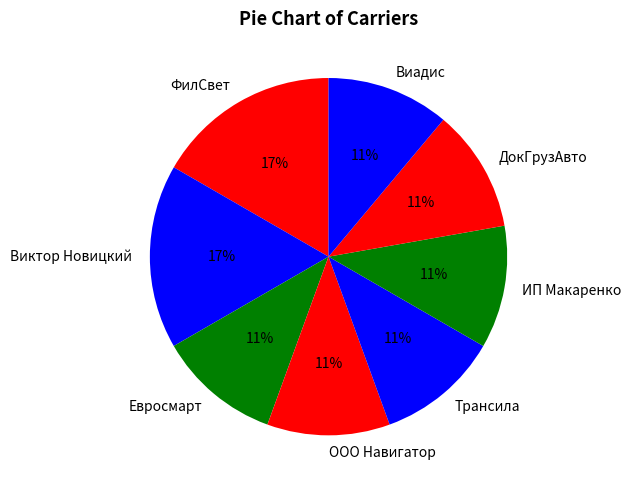

The ДокГрузАвто slice represents 4% of the pie. True or false?

False